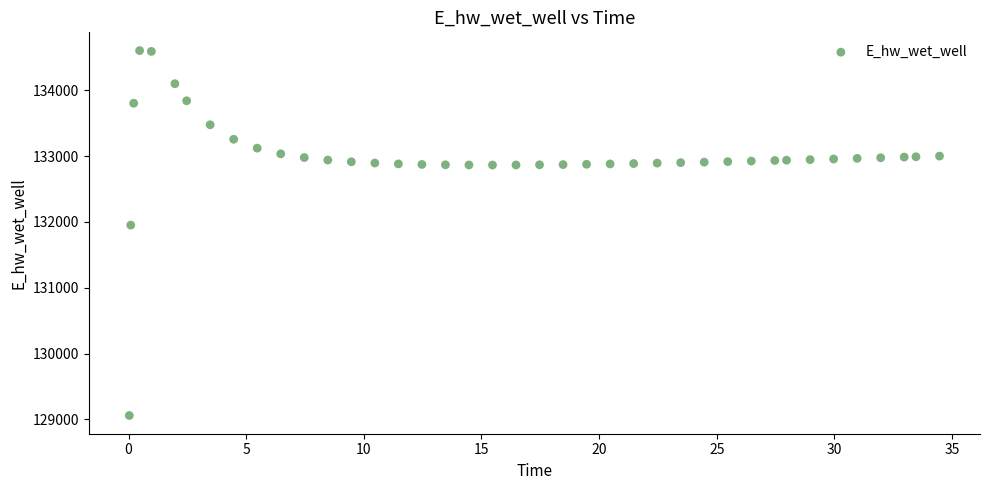

What is the range of Y values (max minus min)?

5541.0